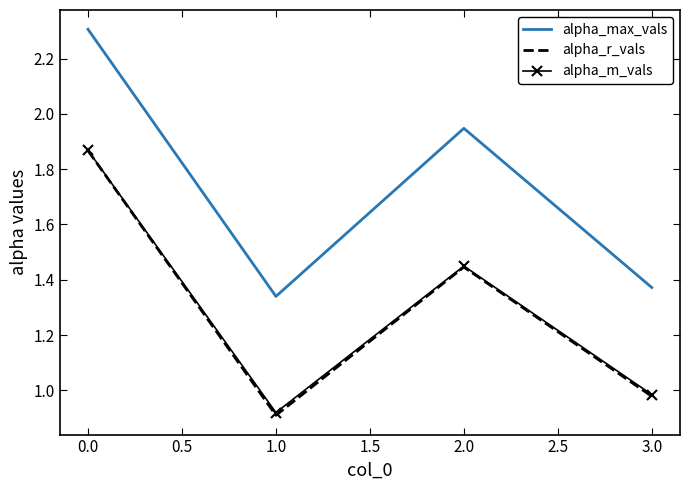

Count the number of data series in this chart.

3